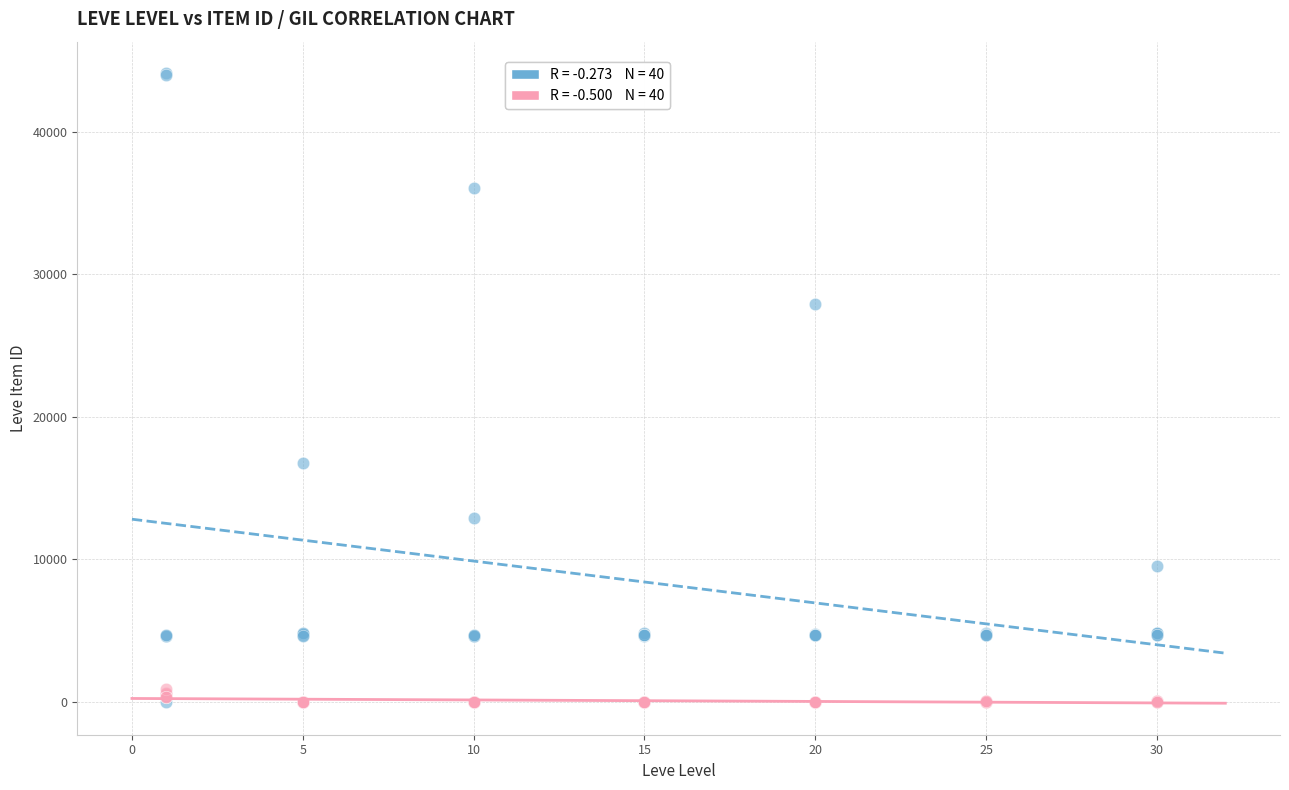

Across all series, what Y value is closest to 22047?

16734